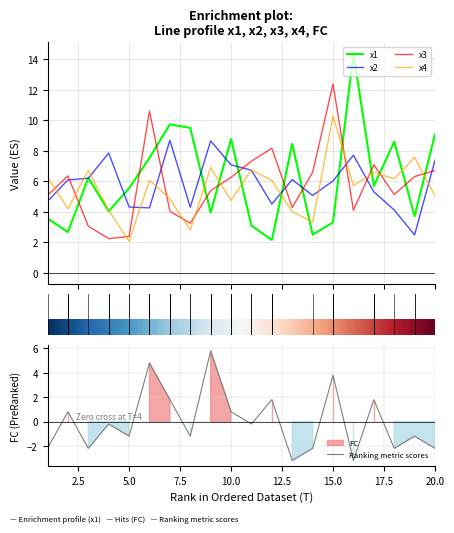

What is the lowest value of the Ranking metric scores series?

-3.2